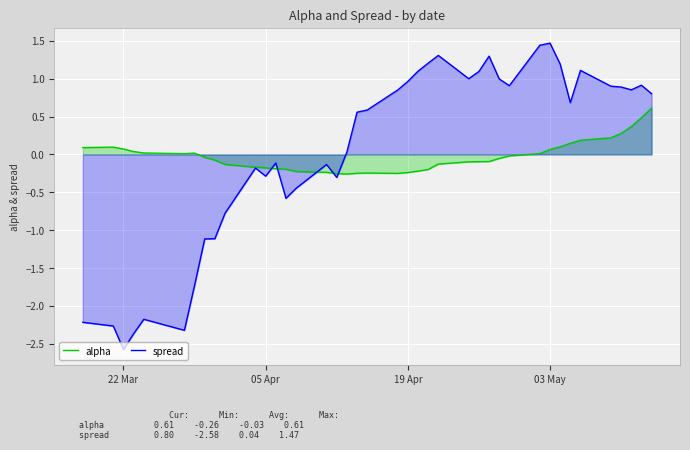

What is the lowest value of the spread series?

-2.6